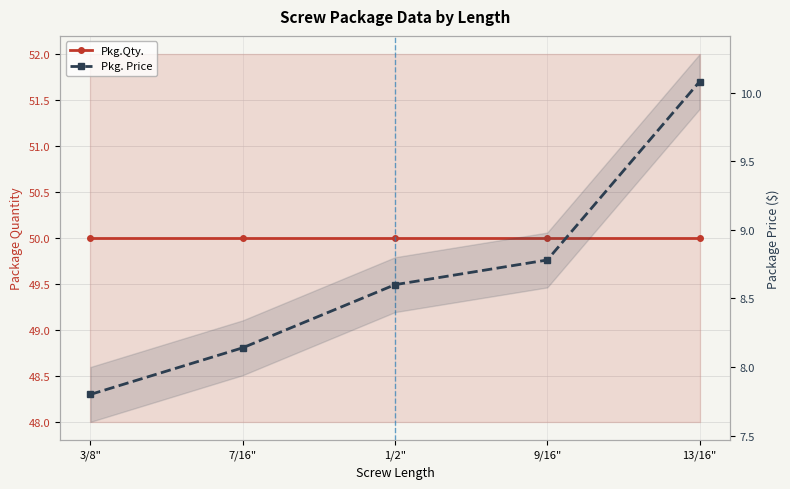

At which label does Pkg. Price reach its peak?

13/16"